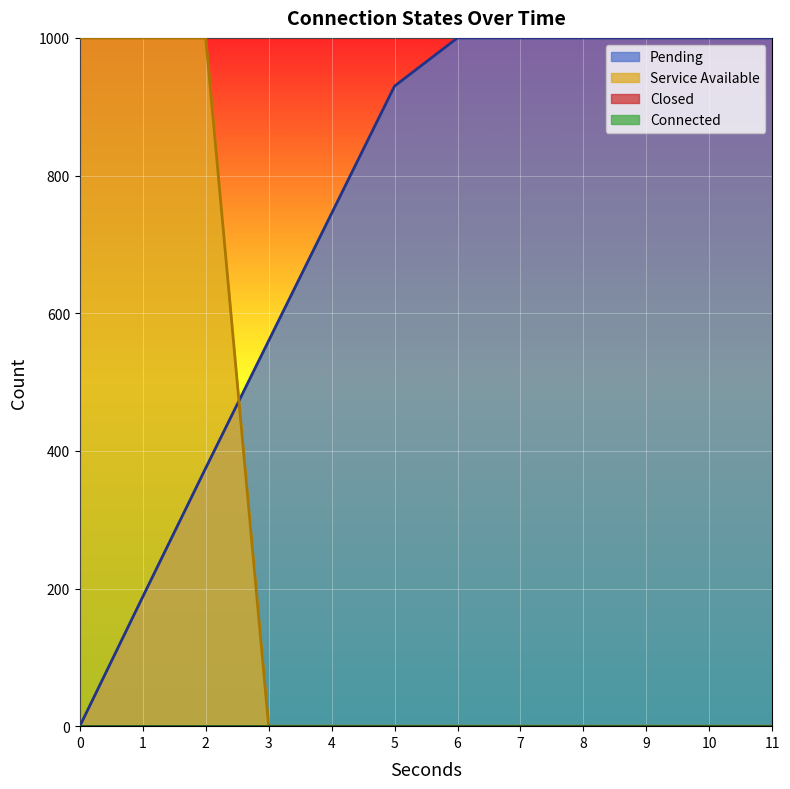

Which series has the largest range (max minus min)?

Pending